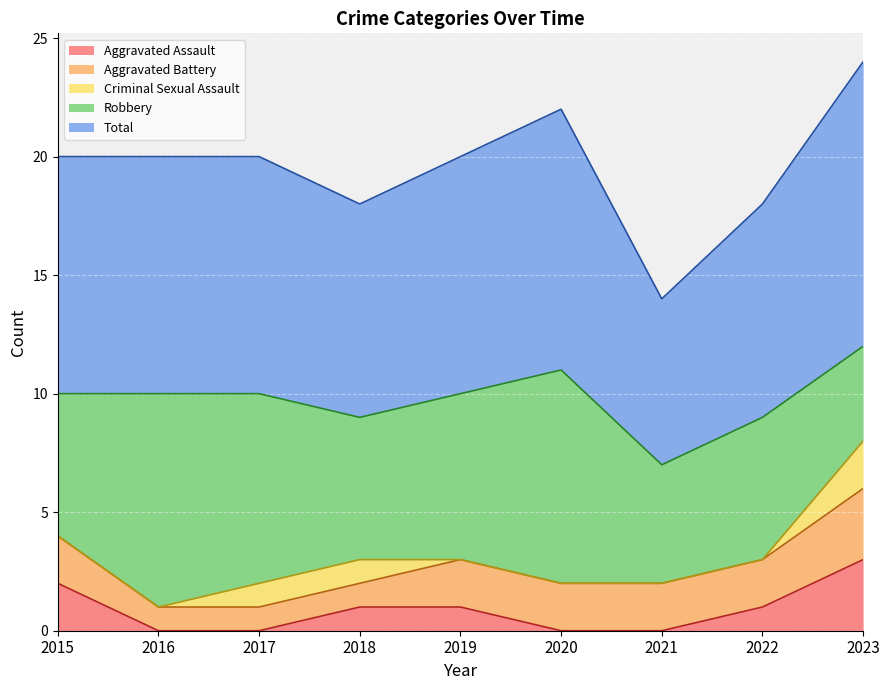

At which label does Total first exceed 10?

2020